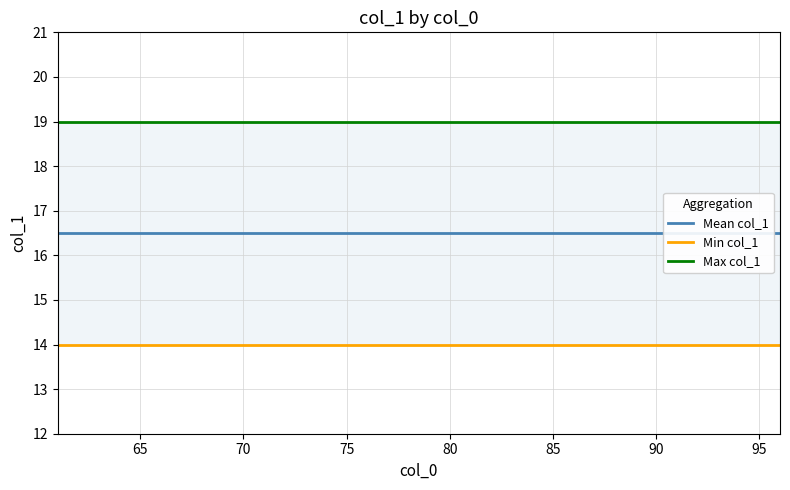

What are all the series names shown in the legend?

Mean col_1, Min col_1, Max col_1